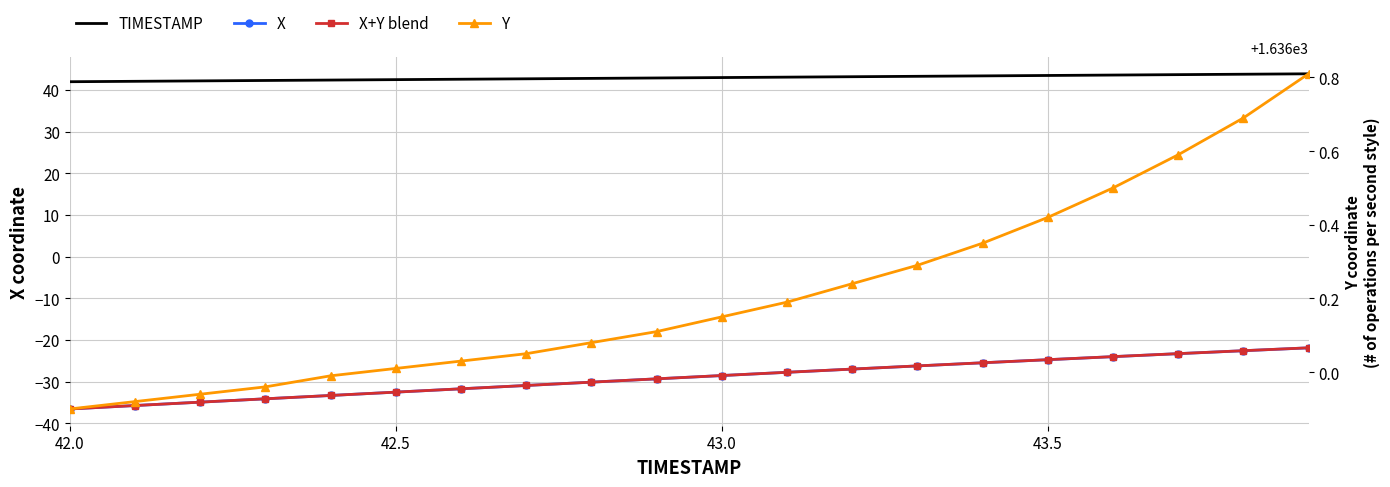

How many values in the TIMESTAMP series exceed 43?

9